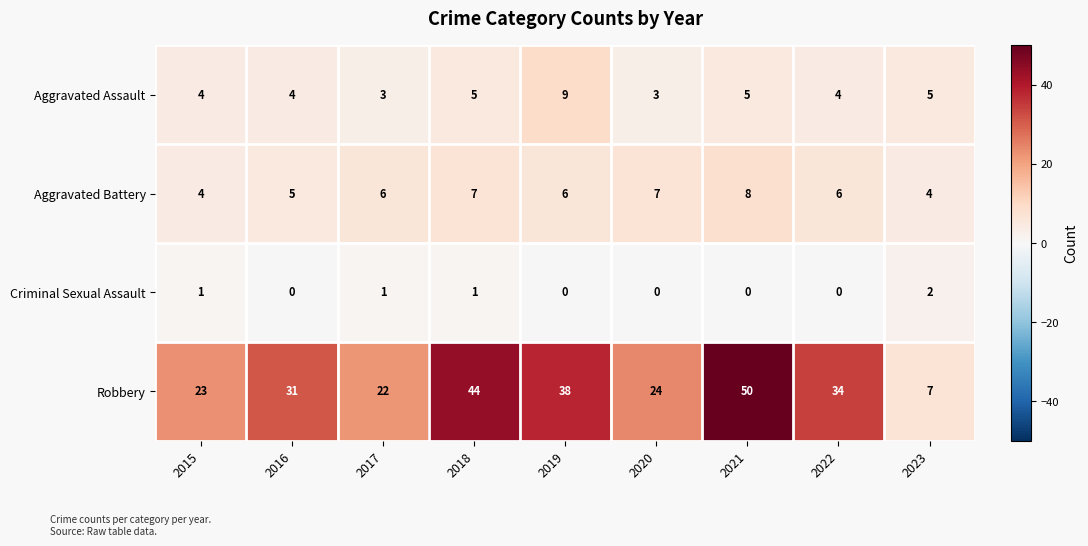

At which category does the chart reach its peak across all series?

2021